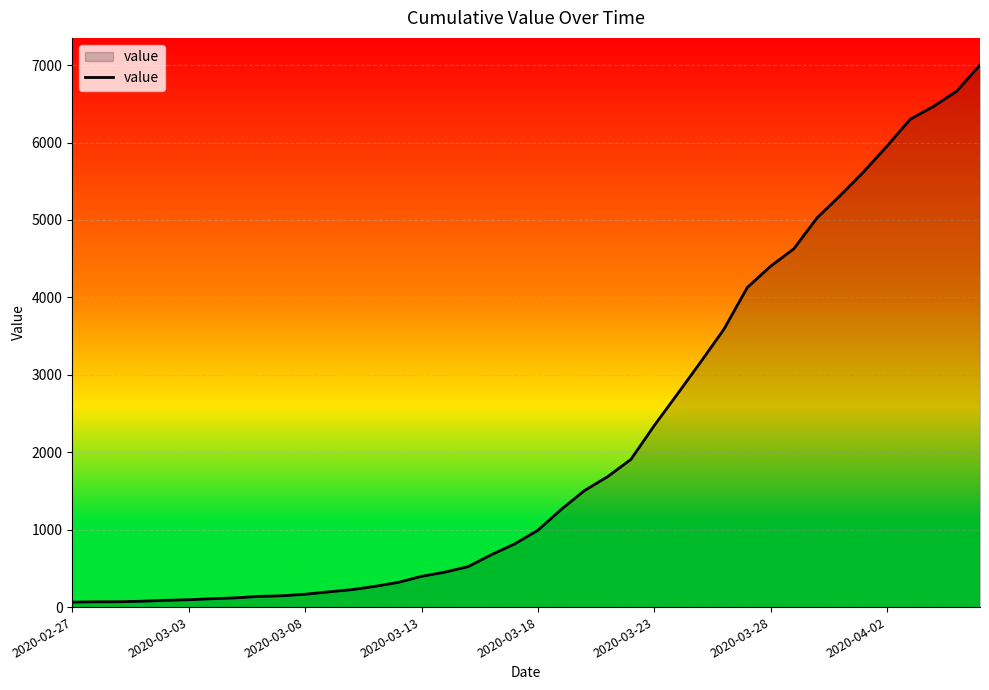

How many categories are shown in the chart?

40